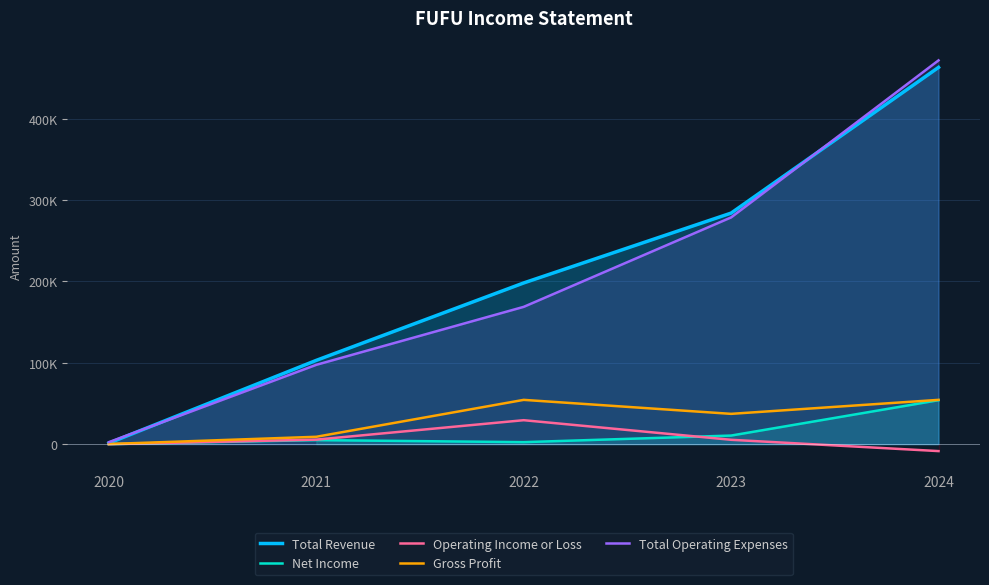

Which category has the lowest value in the Gross Profit series?

2020